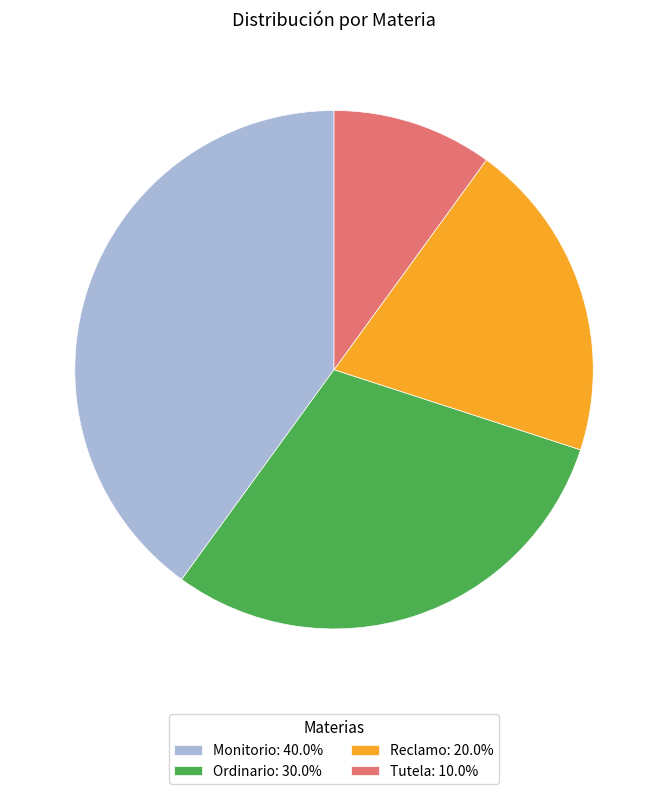

True or false: Reclamo accounts for 31% of the total.

False